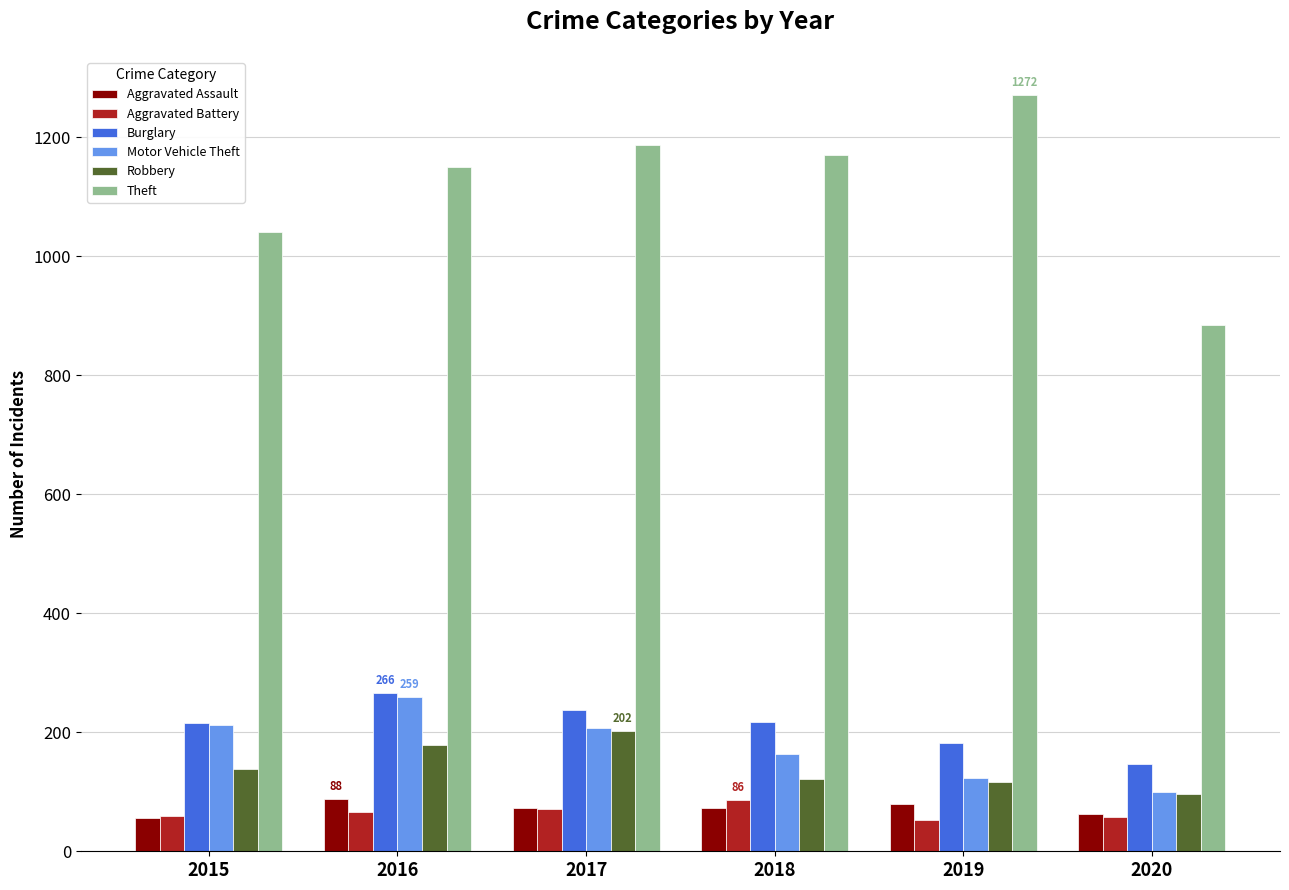

What is the spread (max minus min) of values at 2019?

1219